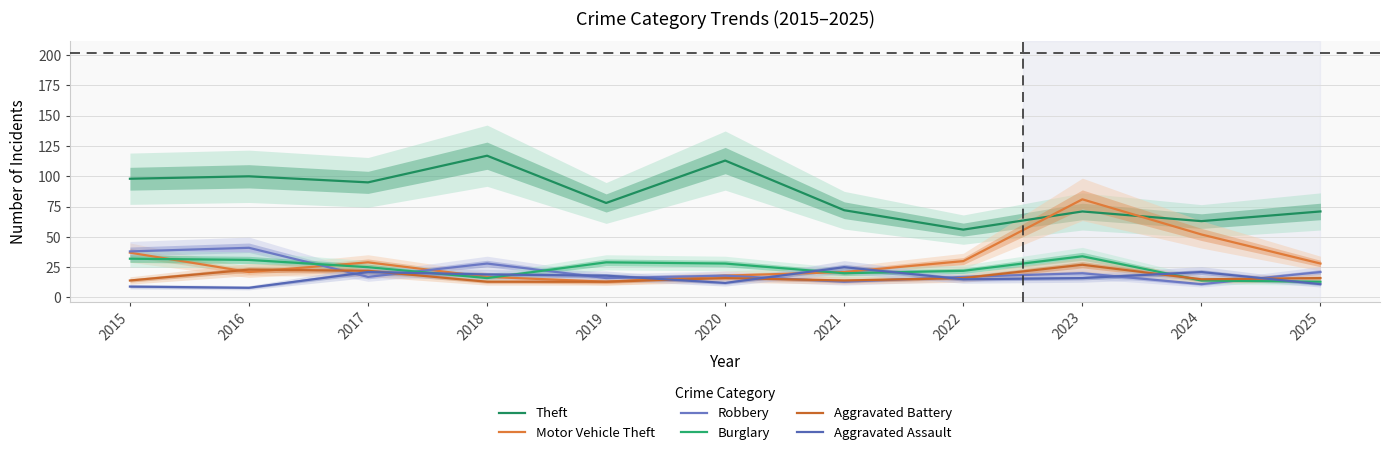

Count the number of categories in the chart.

11